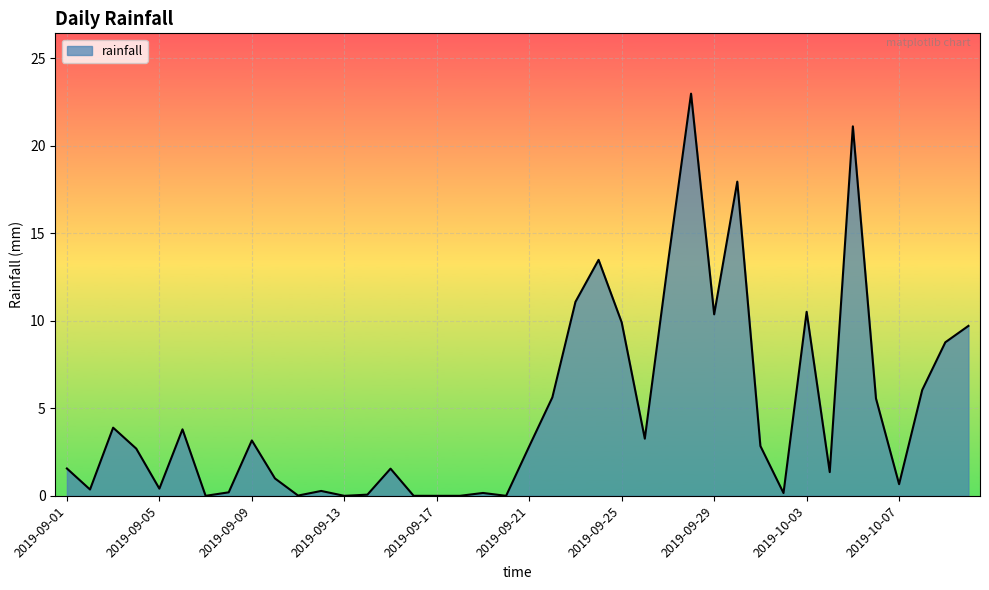

What is the greatest value displayed?

23.0